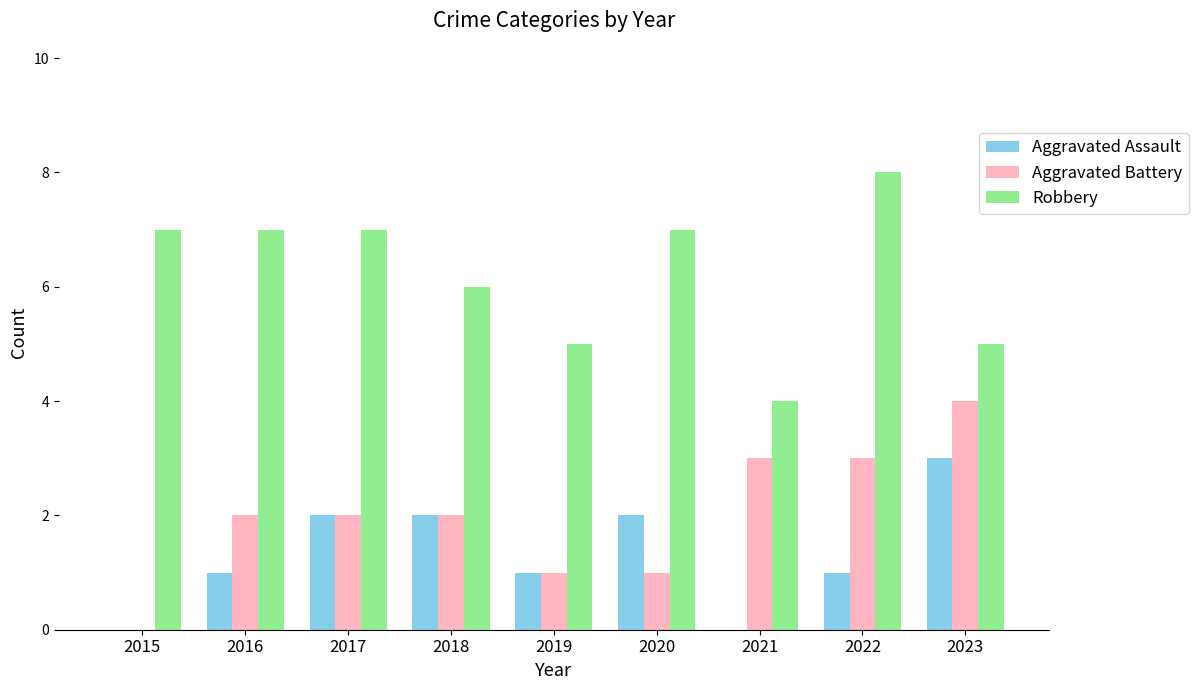

Which label corresponds to the largest value in the chart?

2022